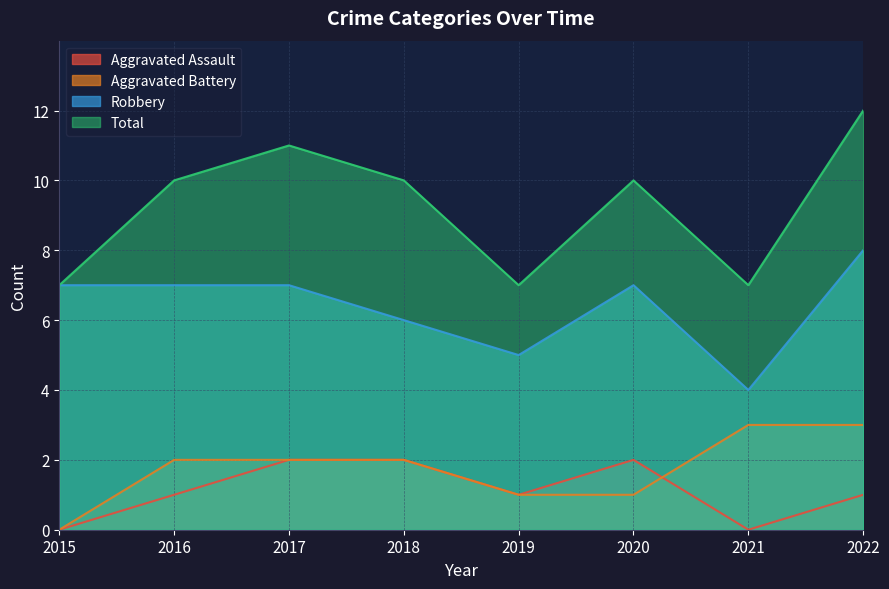

The Aggravated Battery series shows 2 at 2016. True or false?

True